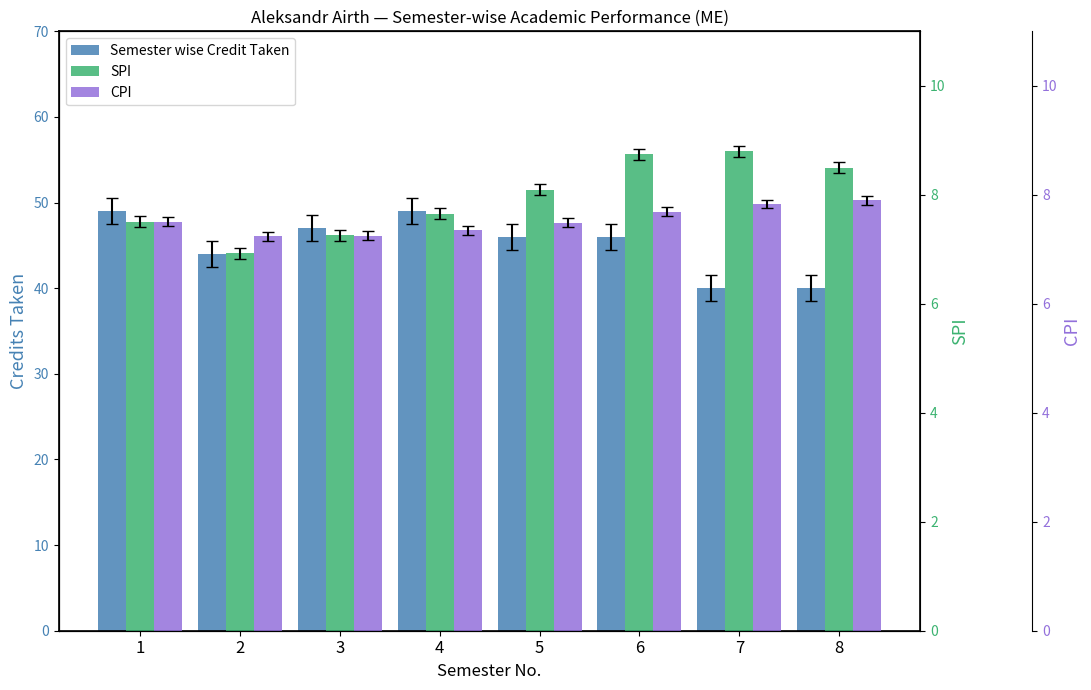

Reading right to left, list all the values displayed in this chart.

Semester wise Credit Taken: 40.0	40.0	46.0	46.0	49.0	47.0	44.0	49.0
SPI: 8.5	8.8	8.7	8.1	7.7	7.3	6.9	7.5
CPI: 7.9	7.8	7.7	7.5	7.3	7.2	7.2	7.5